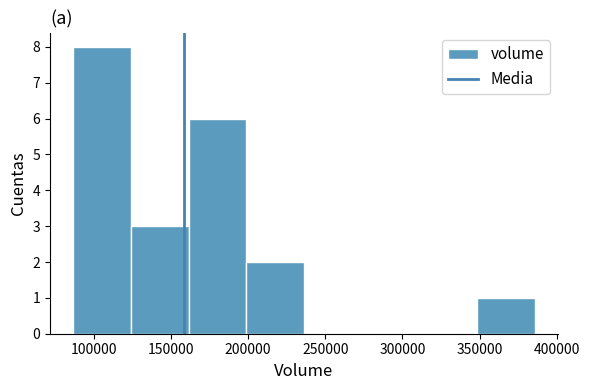

What is the height of the bar covering 160000 to 200000 on the x-axis? Neither the bar edges nor the heights are printed on the chart, so give them approximately, as read against the axes.

6